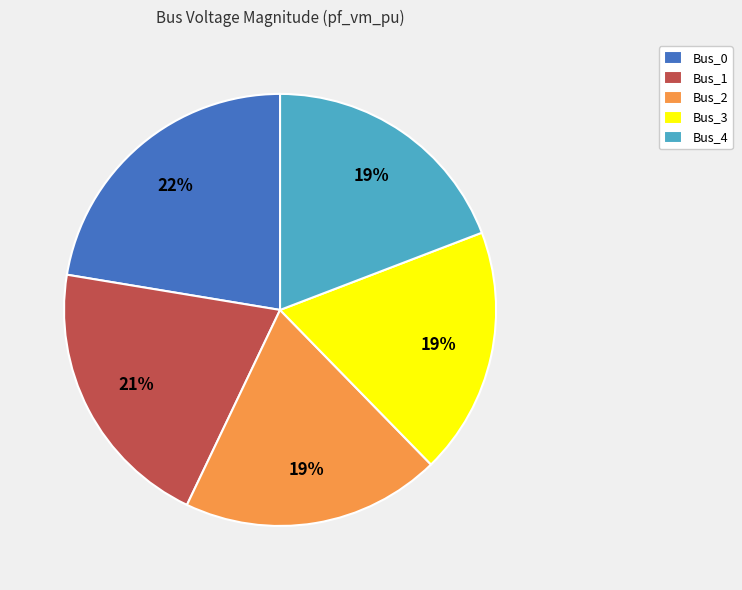

To the nearest percent, what is the difference between the Bus_4 and Bus_0 slice percentages?

3%